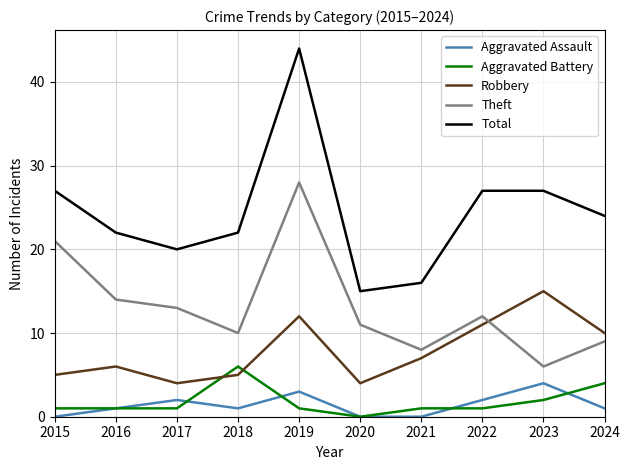

How many Aggravated Battery values are between 1 and 2?

7